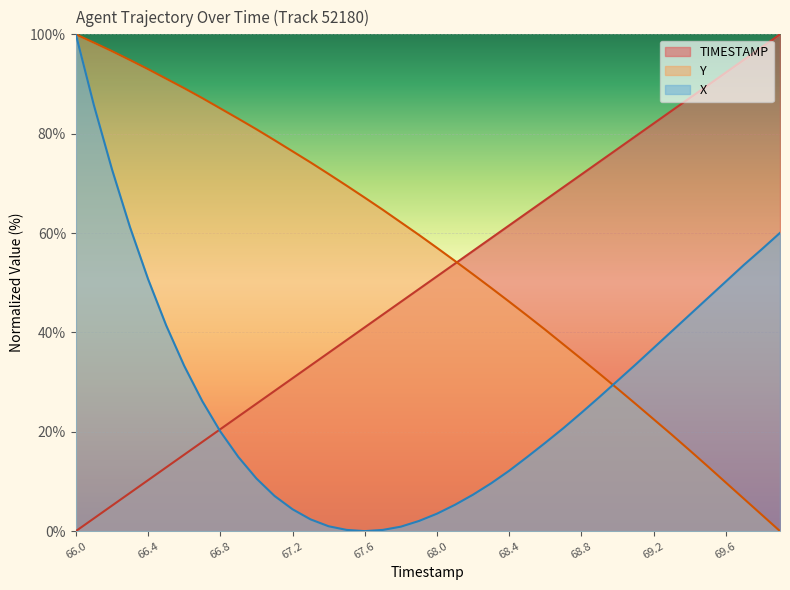

How many data points in X are less than 23?

20